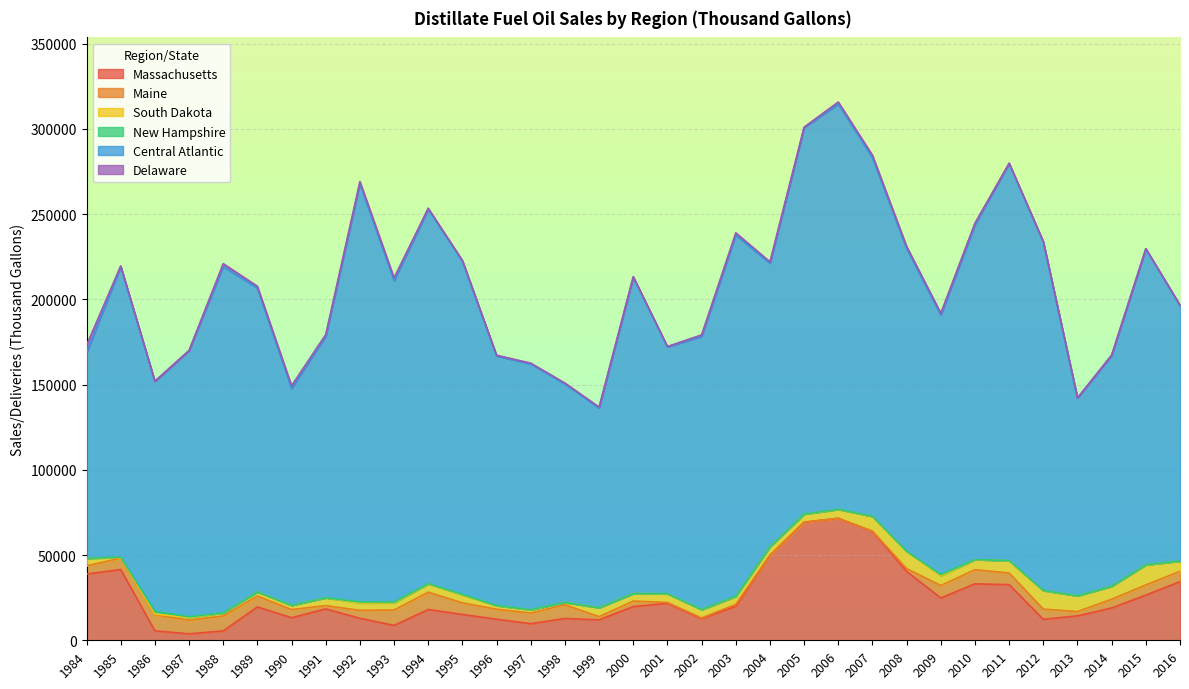

Rank the categories by New Hampshire value from lowest to highest.

1999, 2000, 1998, 2001, 1989, 1990, 2013, 1991, 1984, 2010, 2002, 2014, 2012, 2007, 2011, 2008, 1997, 2006, 2015, 1988, 2005, 1996, 2016, 2004, 2003, 1994, 1985, 1995, 1987, 1993, 1992, 2009, 1986